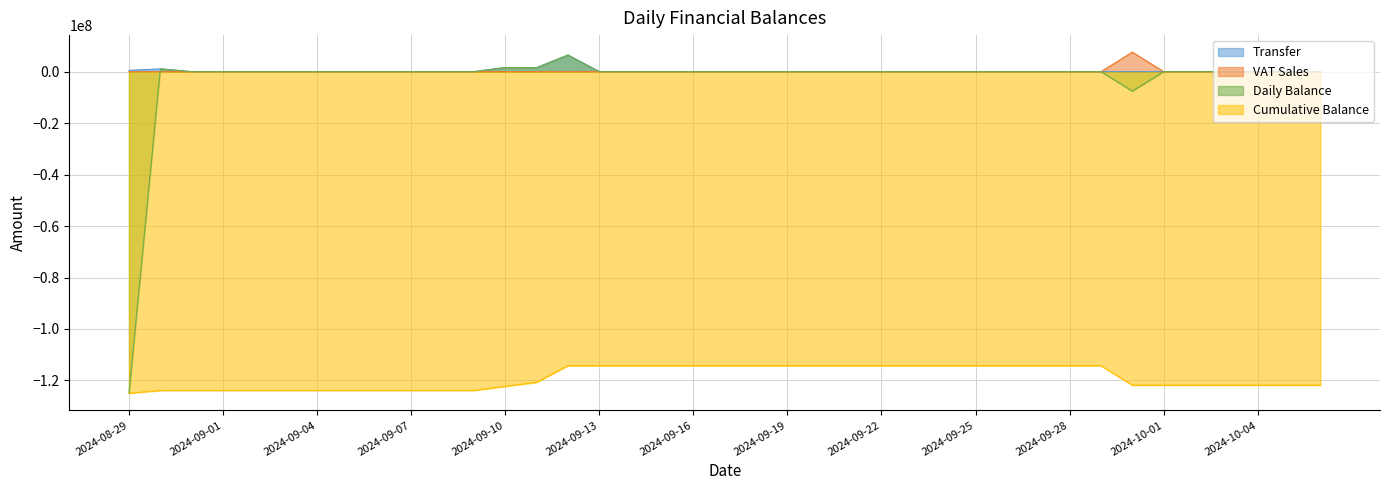

What is the minimum value shown in the chart?

-124980493.5